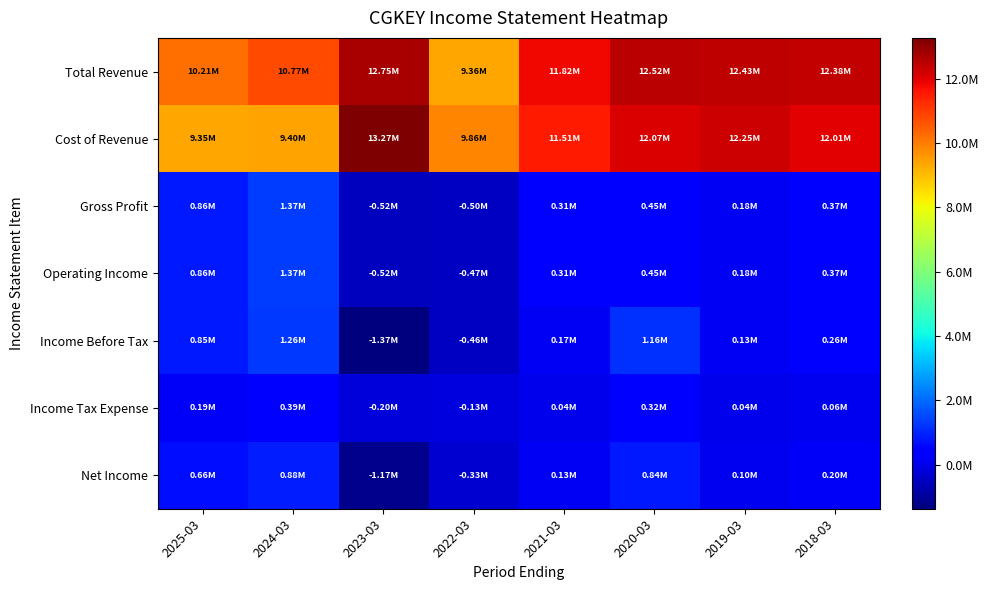

At how many categories does at least one series exceed 6541072?

8